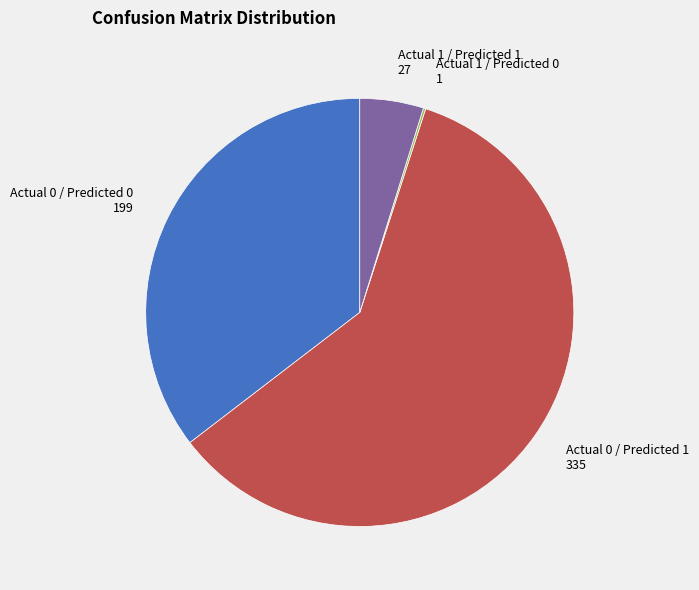

Between Actual 0 / Predicted 0 199 and Actual 1 / Predicted 1 27, which is larger?

Actual 0 / Predicted 0 199